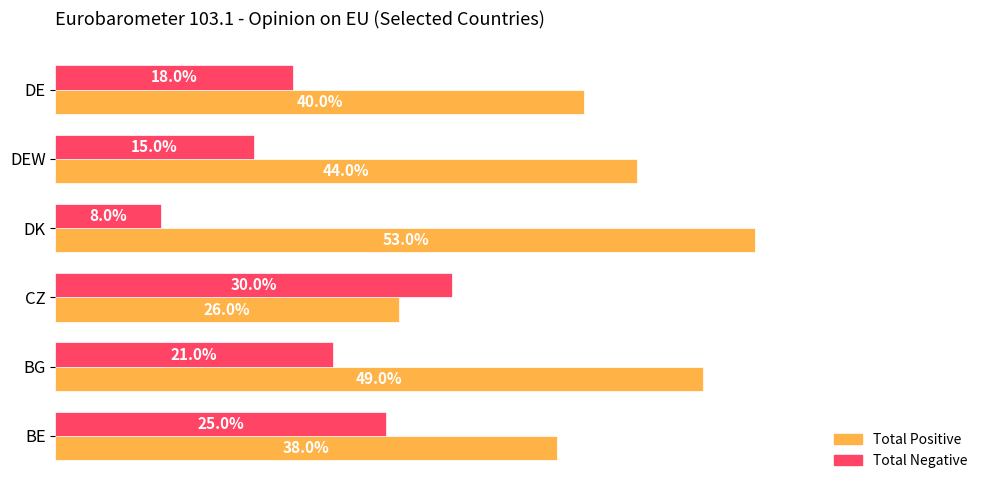

What are all the series names shown in the legend?

Total Positive, Total Negative